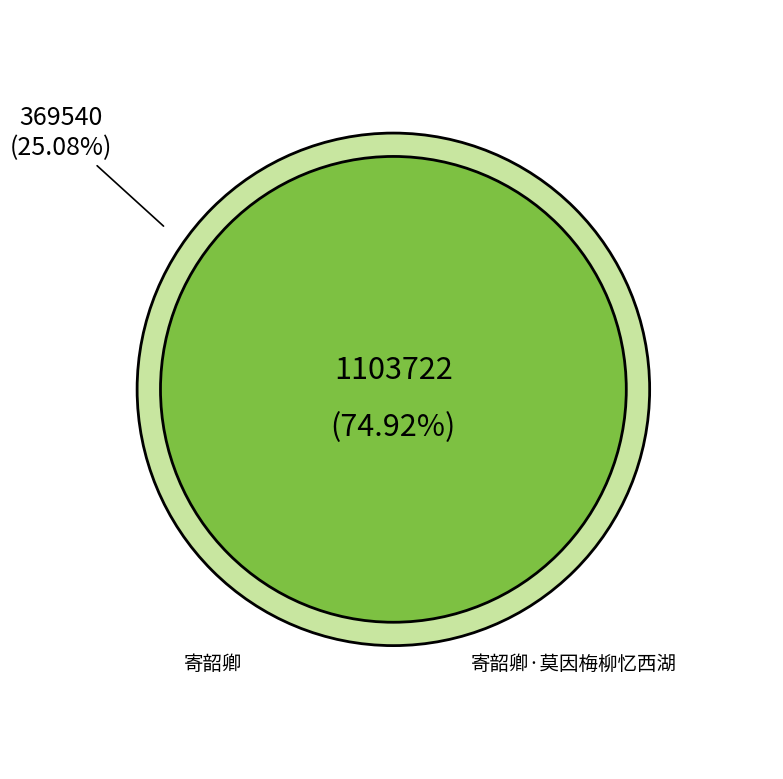

Which has a higher value, 寄韶卿·莫因梅柳忆西湖 or 寄韶卿?

寄韶卿